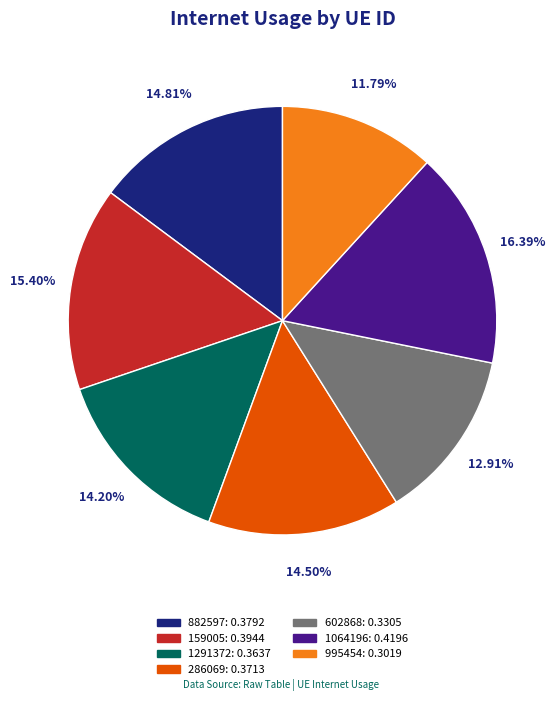

How many slices are in this pie chart?

7